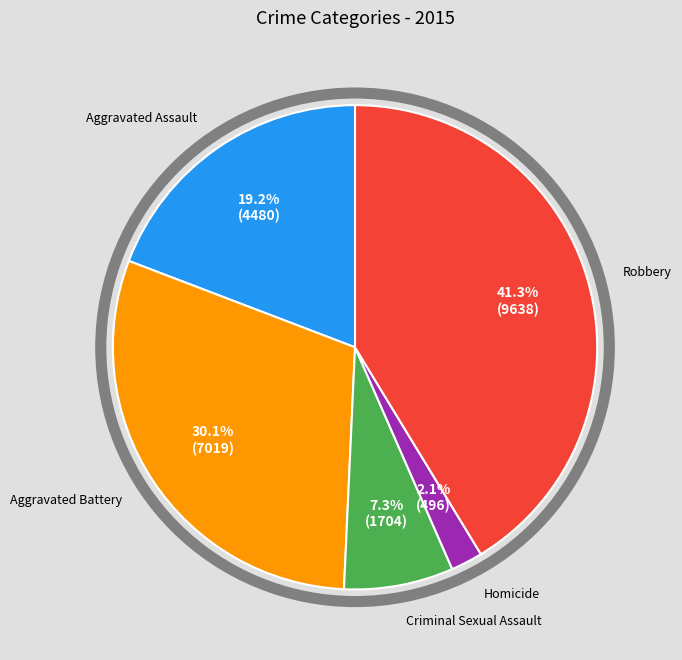

Does any single category account for the majority?

No